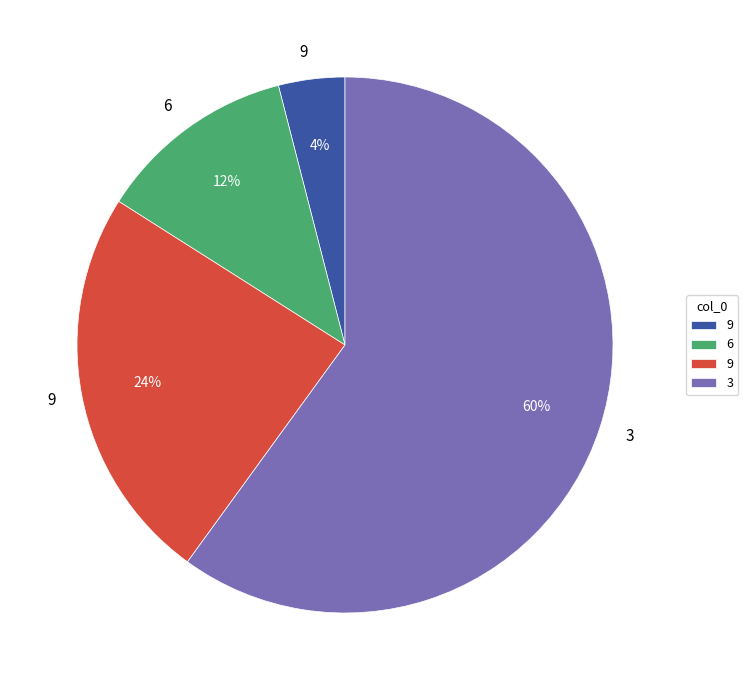

Does any single category account for the majority?

Yes